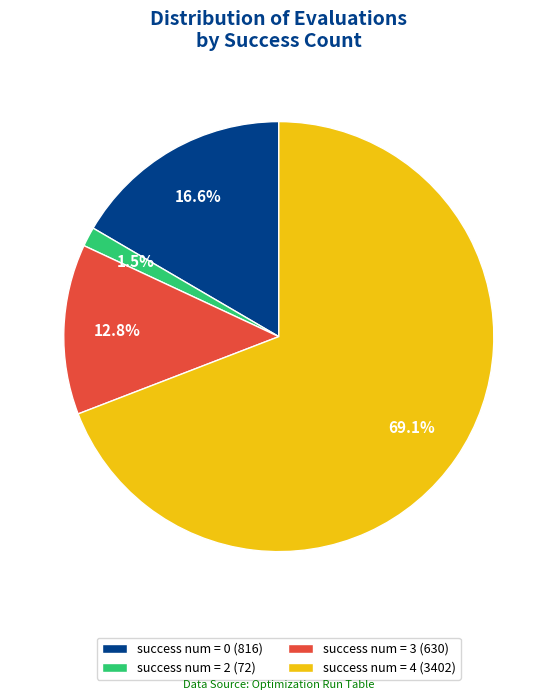

Is success num = 4 (3402) the majority of the pie?

Yes